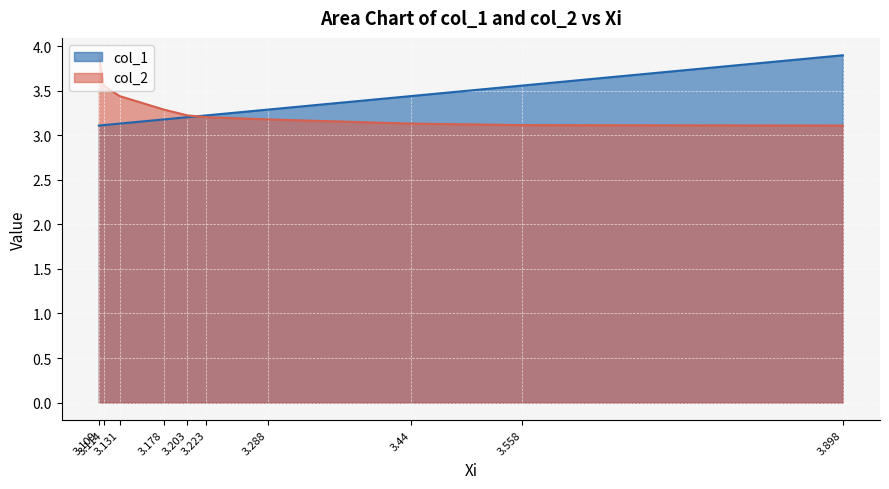

Is the value of col_2 at 3.223 greater than the value of col_1 at 3.898?

No